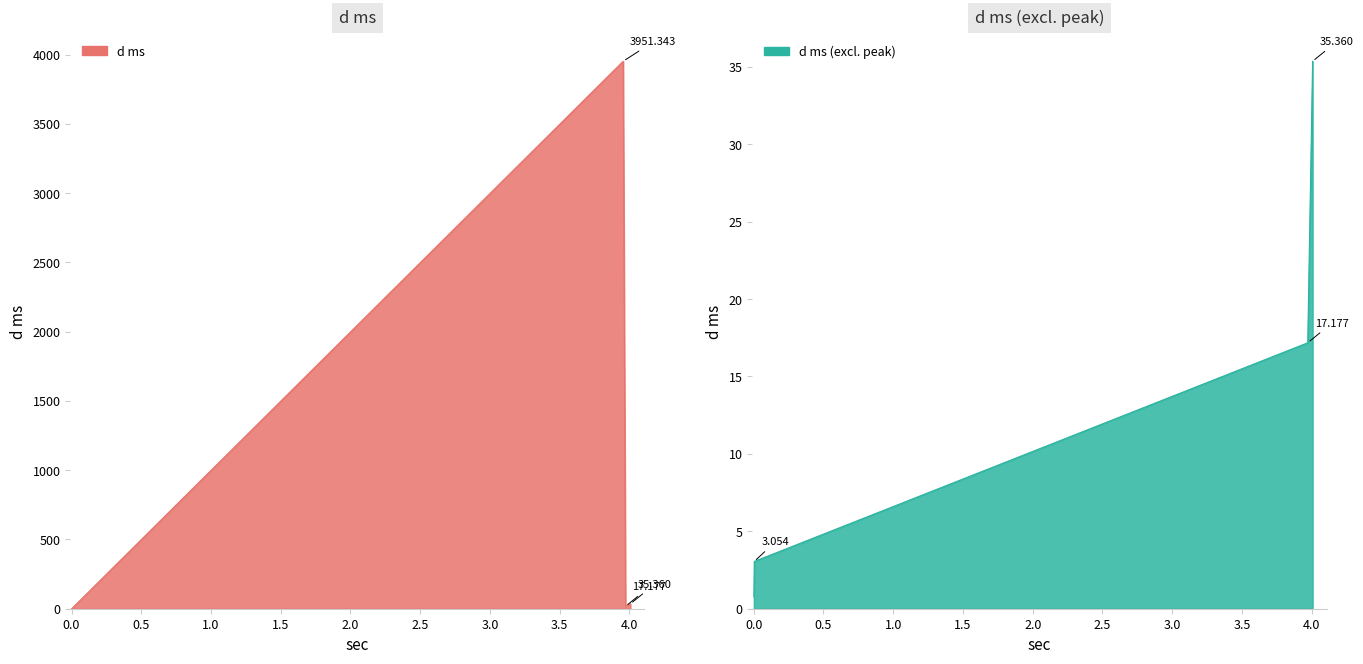

Reading left to right, list all the values displayed in this chart.

0.001=0.8	0.004=3.1	3.955=3951.3	3.972=17.2	4.007=35.4